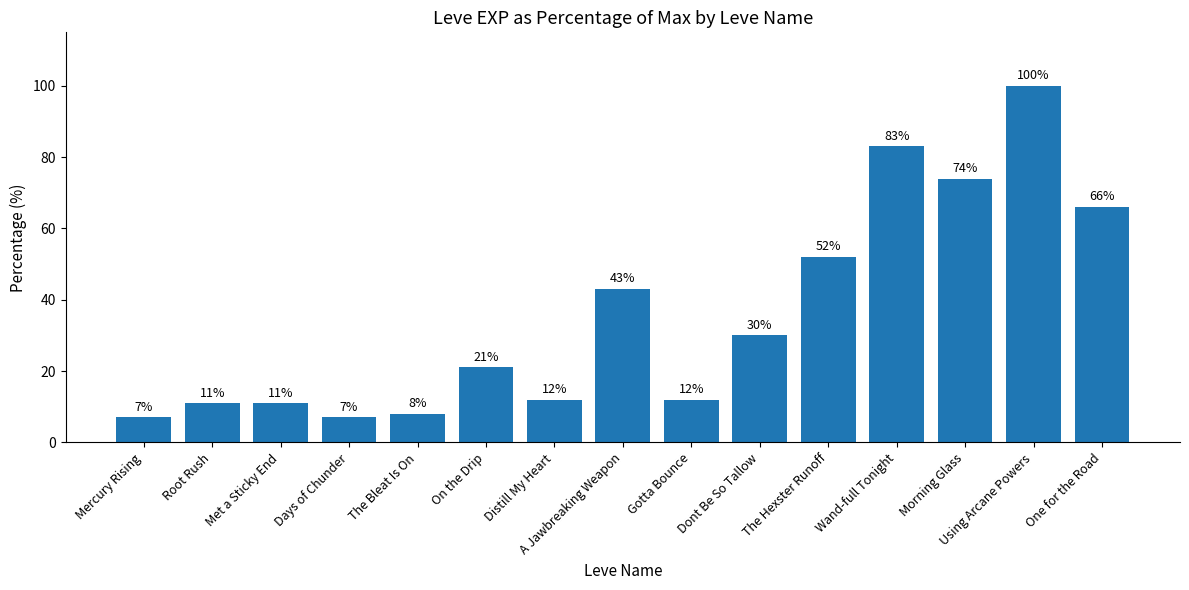

Between A Jawbreaking Weapon and One for the Road, which is larger?

One for the Road